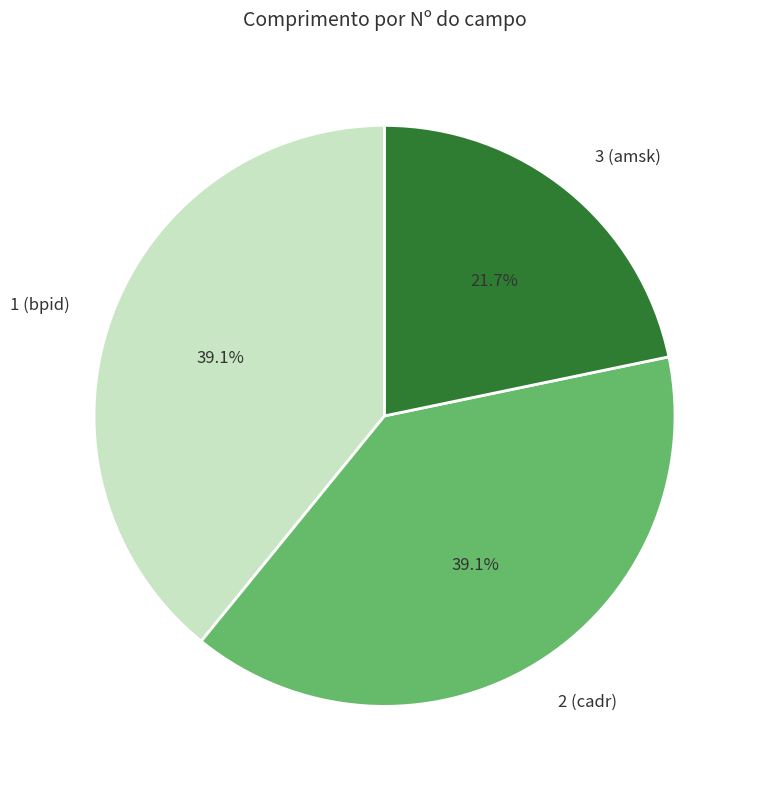

Which has a higher value, 3 (amsk) or 1 (bpid)?

1 (bpid)